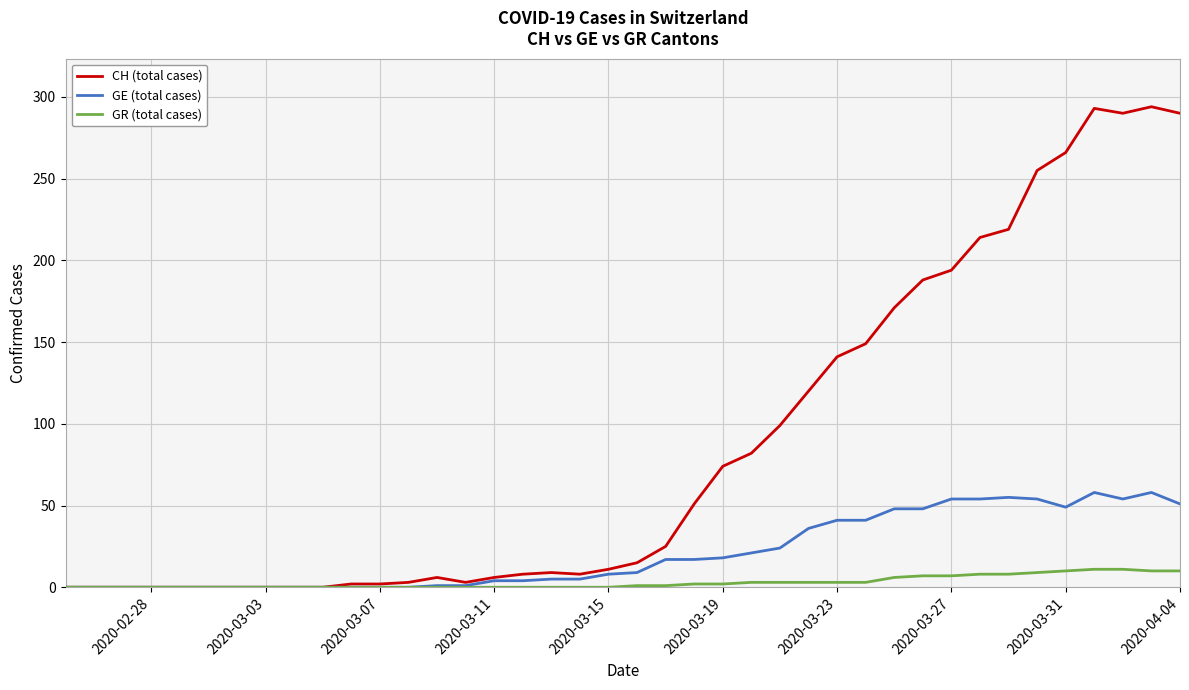

Which series has the widest spread of values?

CH (total cases)